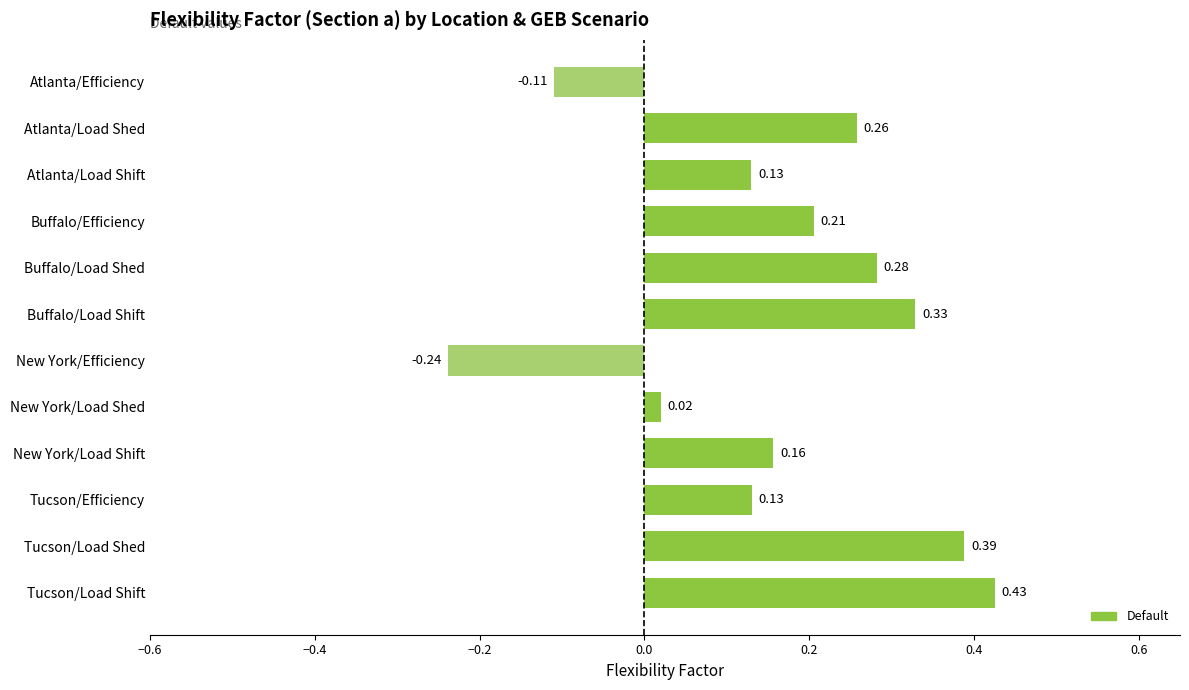

What is the label of the 6th bar from the top?

Buffalo/Load Shift